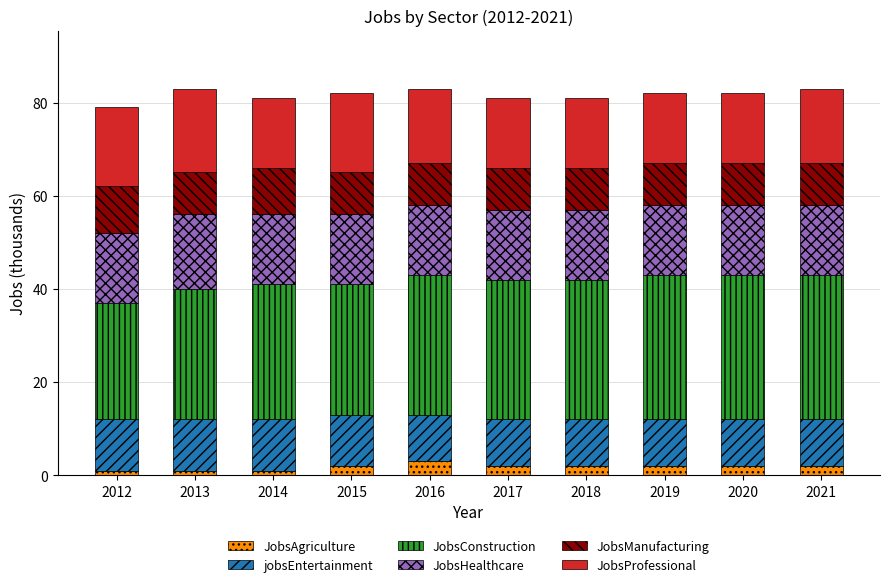

What is the total value across all series at 2016?

83